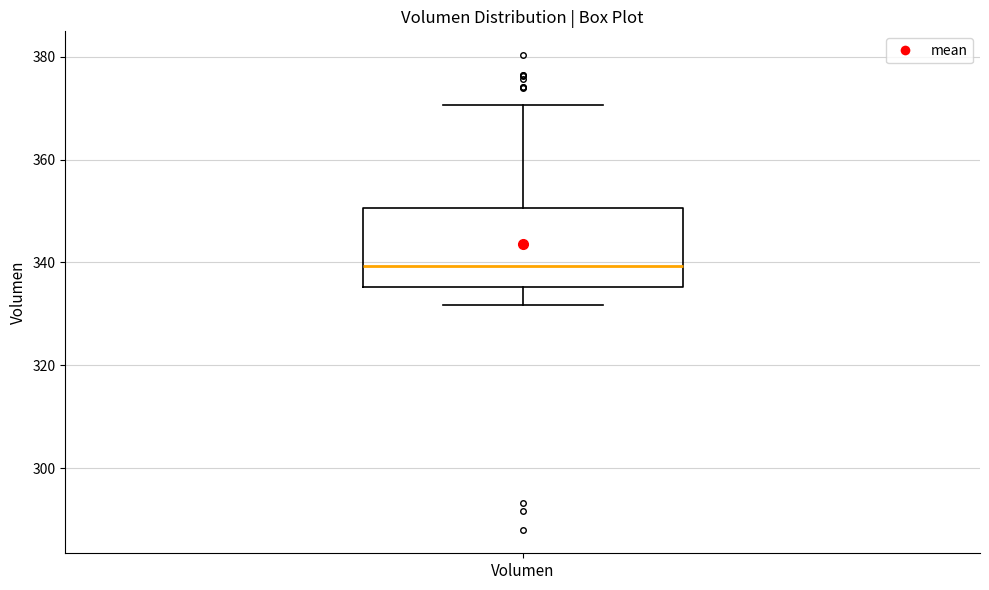

Where does the median line of the box for Volumen sit on the y-axis? The values are not printed on the chart, so give them approximately, as read against the axis.

340